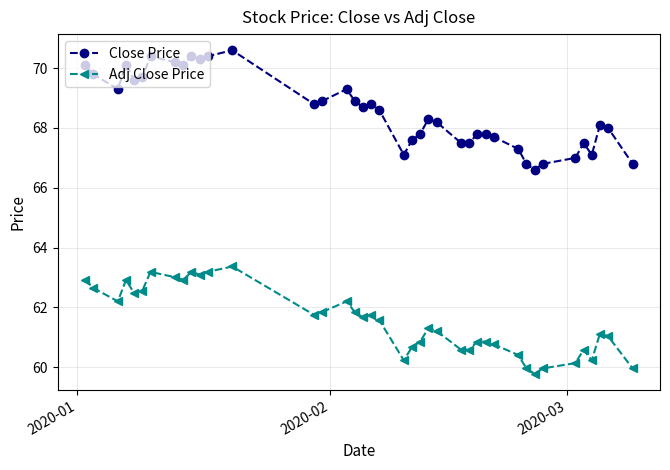

Count the number of data series in this chart.

2